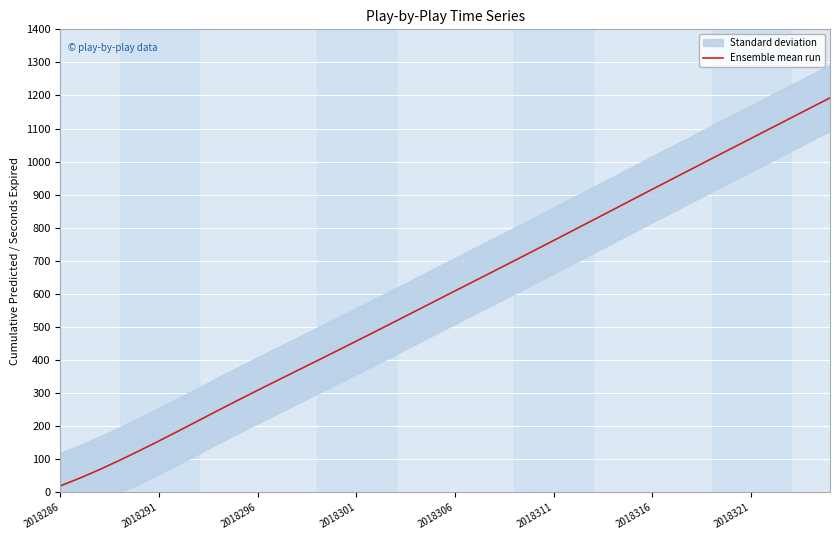

True or false: the data shows 578.9 at 19.

True